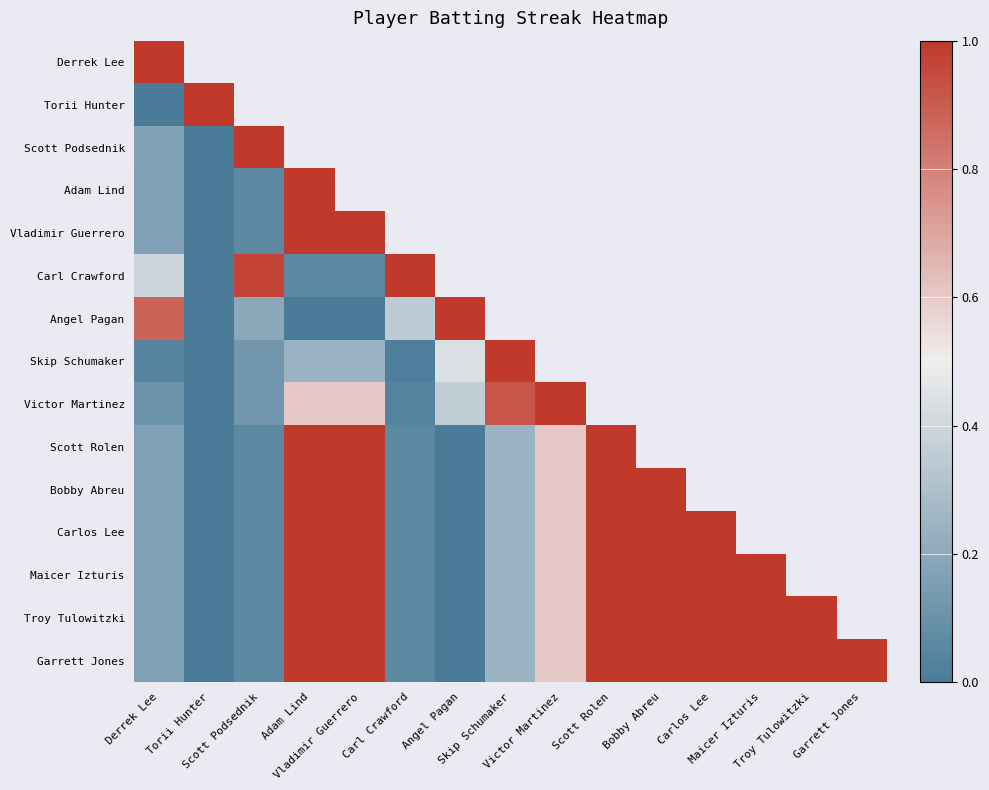

Where is Troy Tulowitzki nearest to the value 0?

Torii Hunter